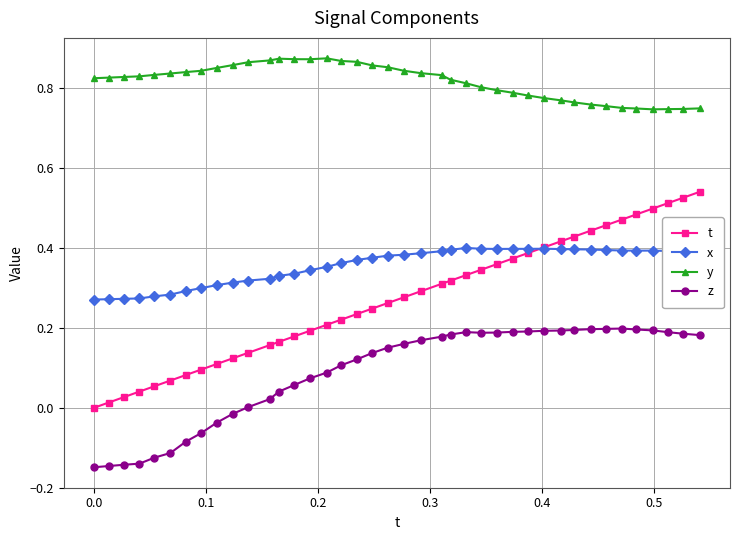

True or false: x has more than 2 points higher than both neighbors.

True